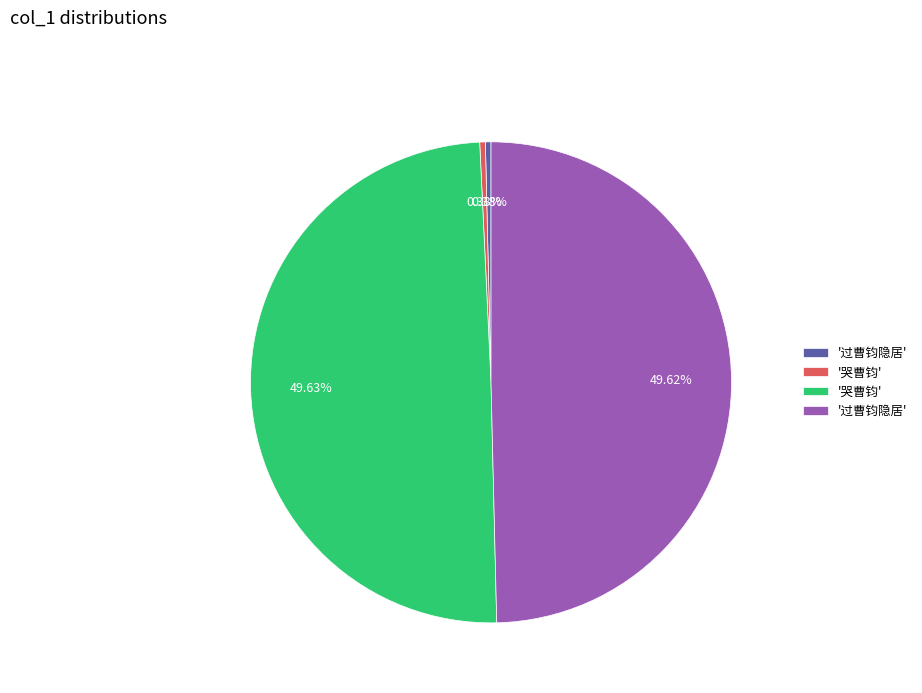

Is there any slice that represents more than half of the pie?

No